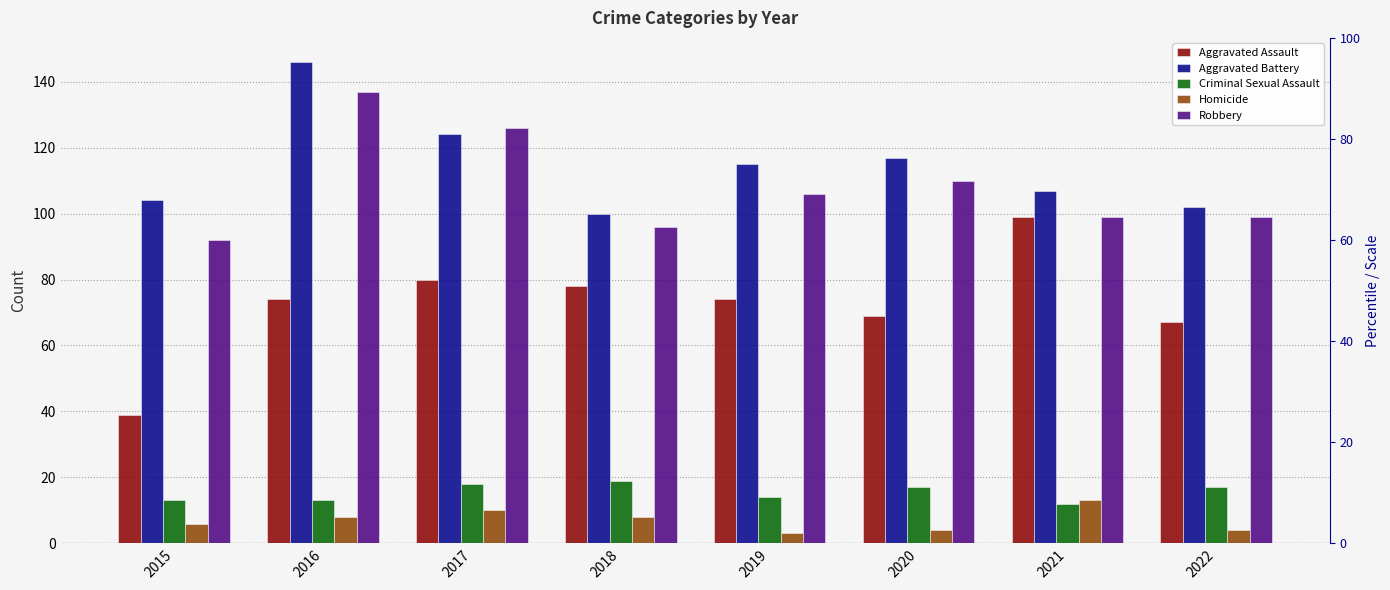

What is the smallest value displayed?

3